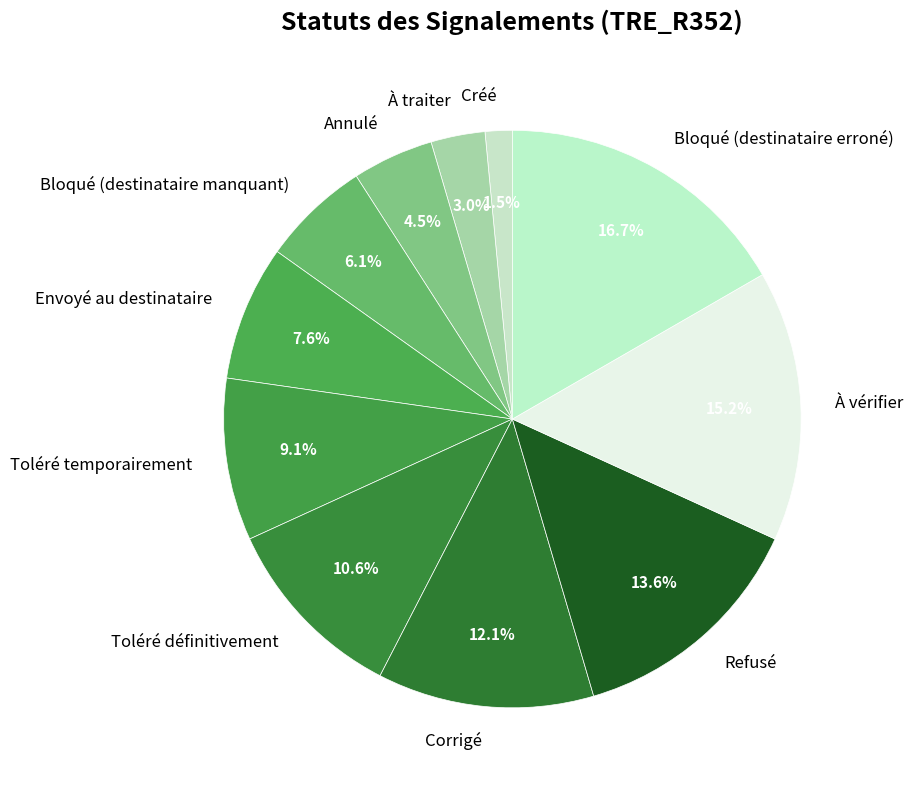

Does any single category account for the majority?

No